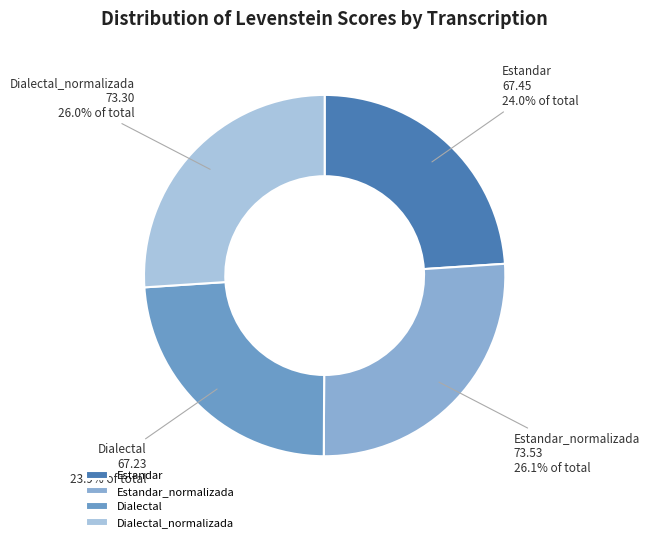

To the nearest percent, what portion does Estandar represent?

24%